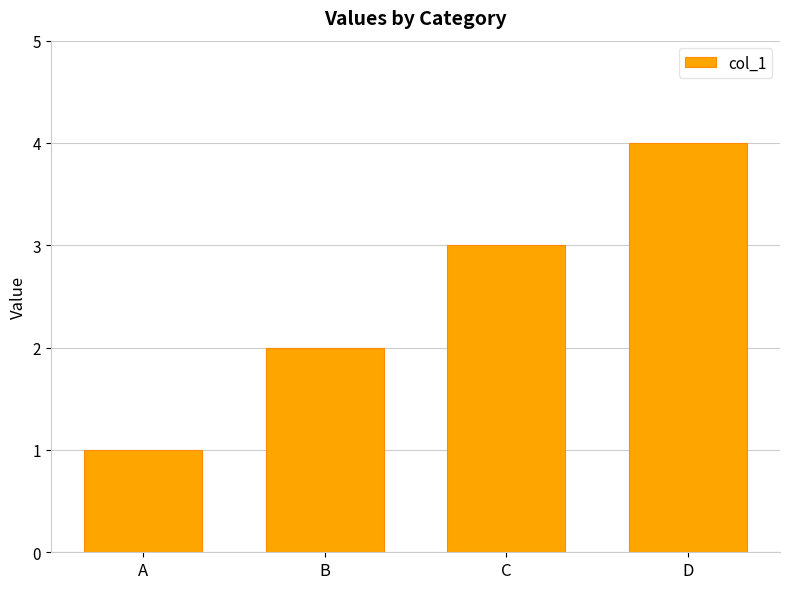

The chart shows a value of 1 at B. True or false?

False